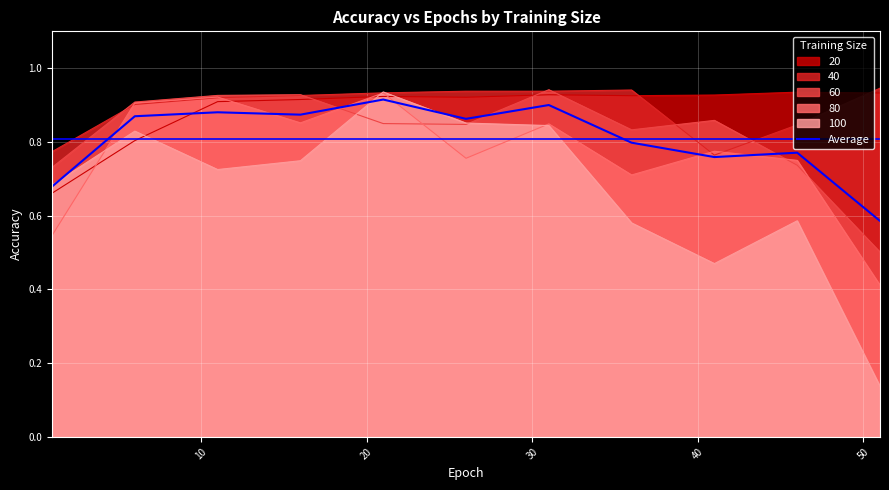

Which series has the widest spread of values?

100